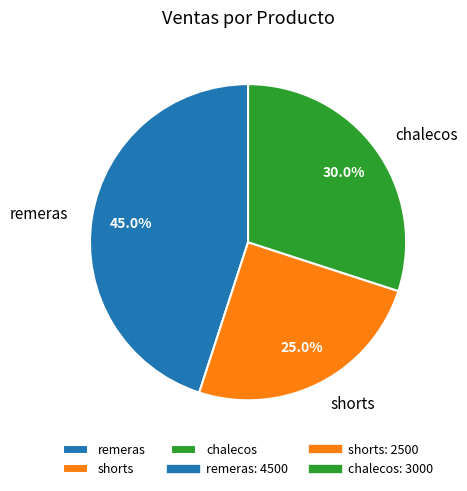

Count the number of slices in the pie.

3